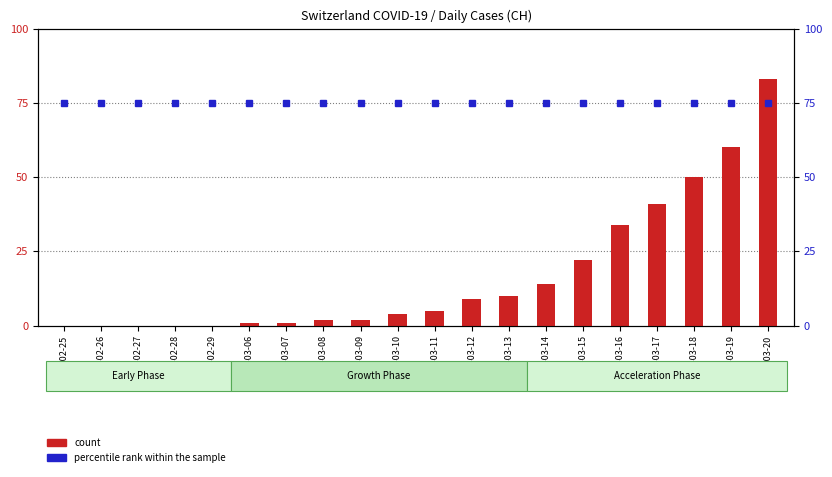

What is the spread (max minus min) of values at 2020-02-25?

75